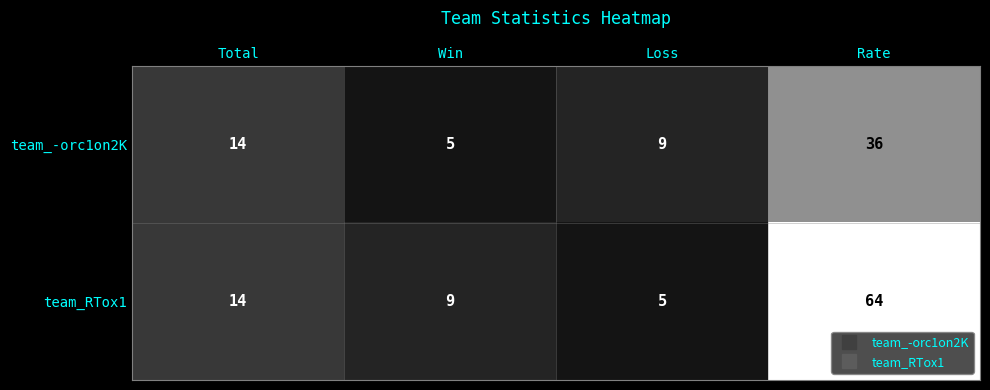

The value of team_-orc1on2K at Total is 7. True or false?

False